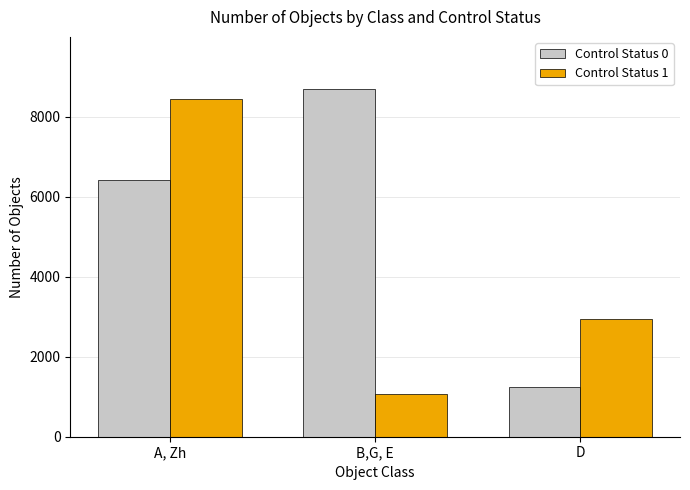

Rank the series at B,G, E from lowest to highest value.

Control Status 1, Control Status 0